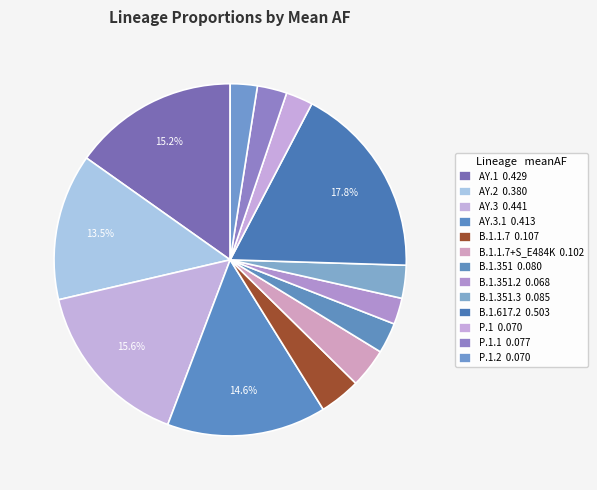

Count the number of slices in the pie.

13